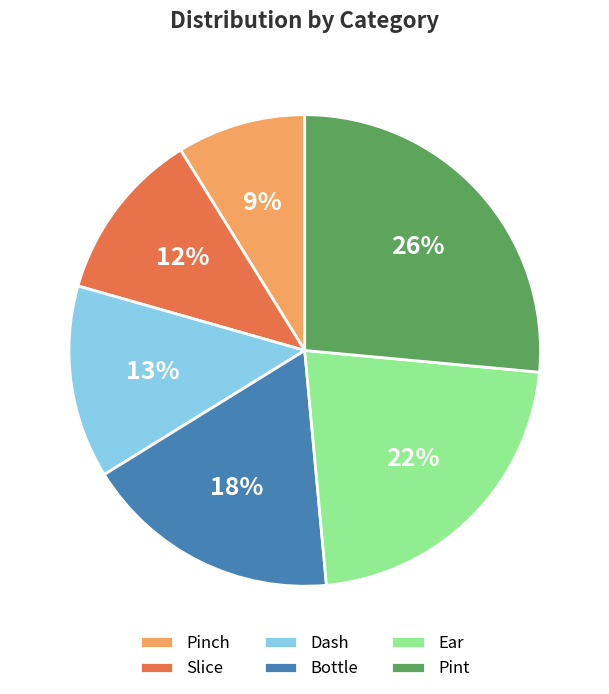

To the nearest percent, what portion does Pinch represent?

9%